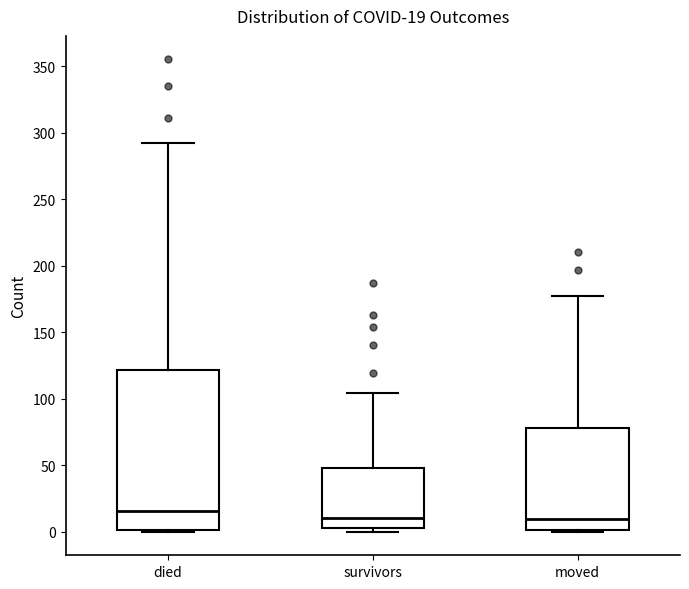

Which box's median line is the highest?

died